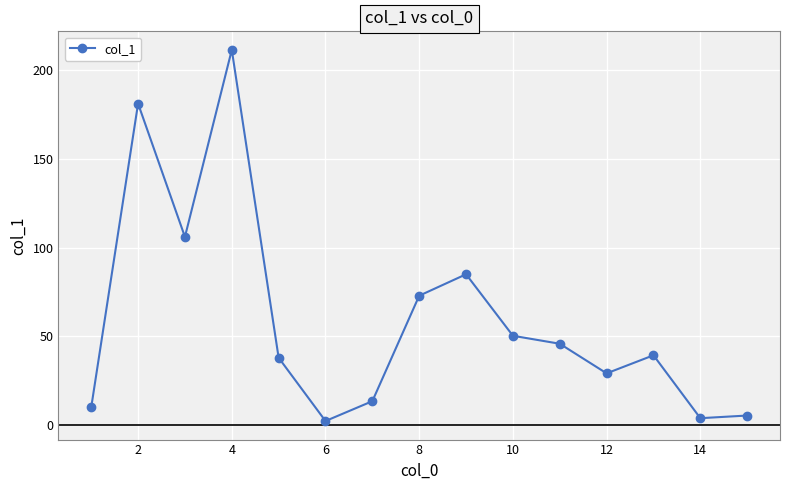

How many lines are shown in the chart?

1